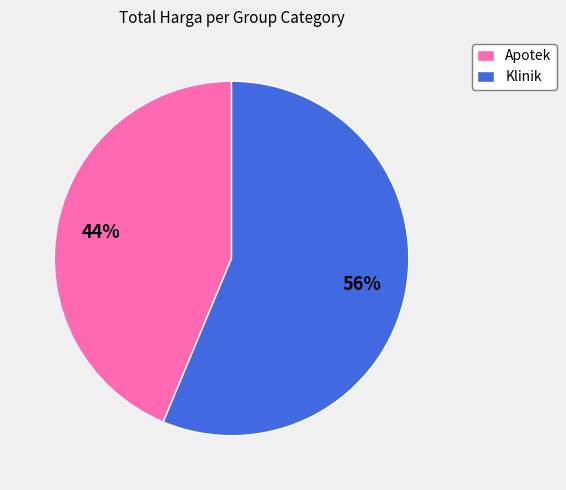

Does any single category account for the majority?

Yes